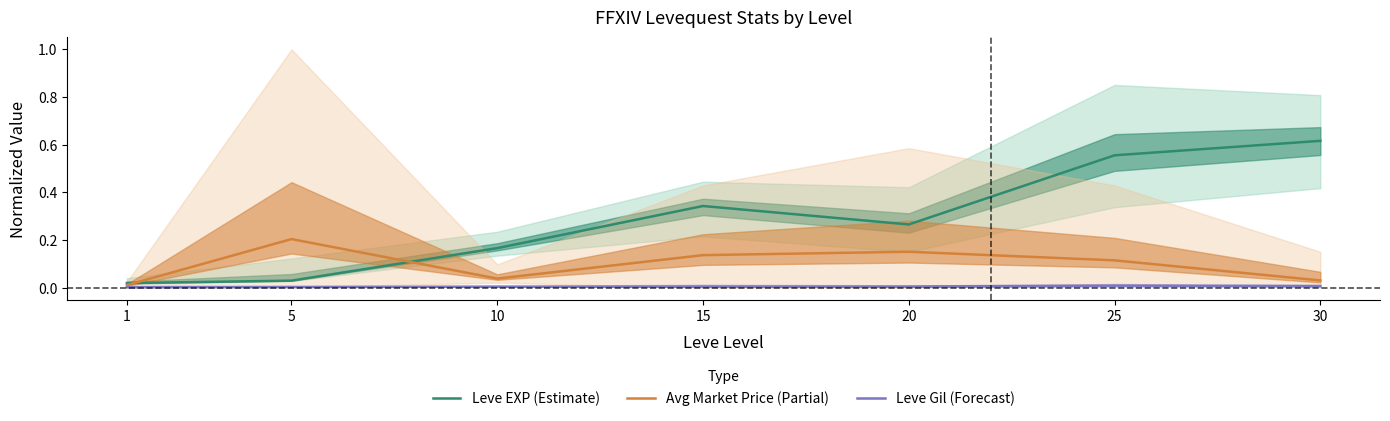

What are all the series names shown in the legend?

Leve EXP (Estimate), Avg Market Price (Partial), Leve Gil (Forecast)